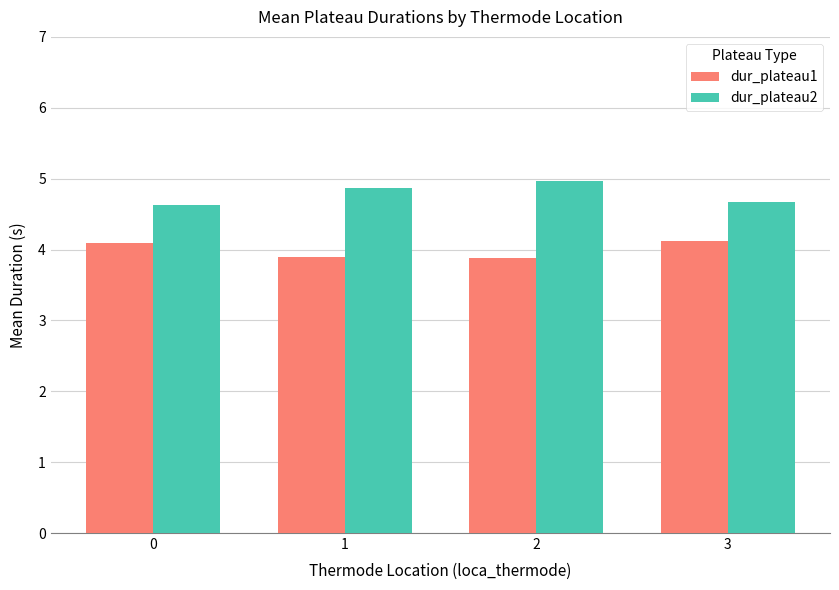

The dur_plateau2 series shows 6.5 at 0. True or false?

False